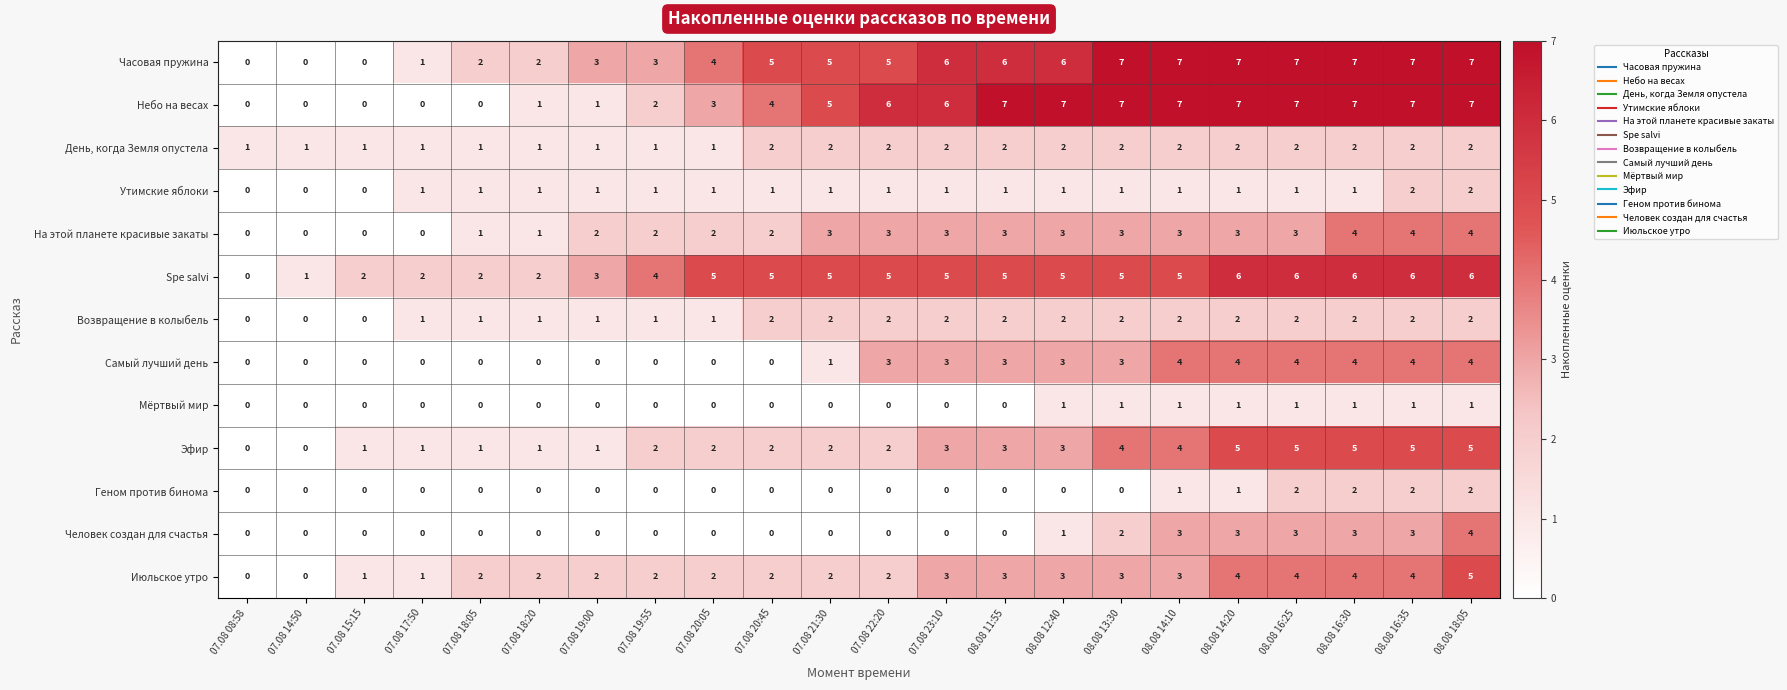

The Июльское утро series shows 0 at 07.08 08:58. True or false?

True